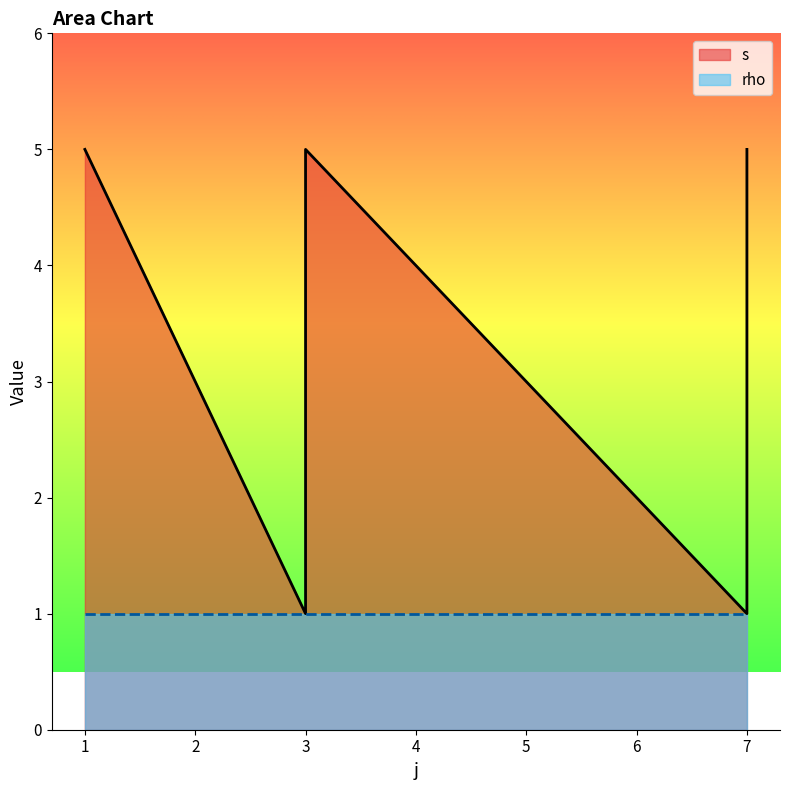

What is the difference between the maximum and second lowest values?

4